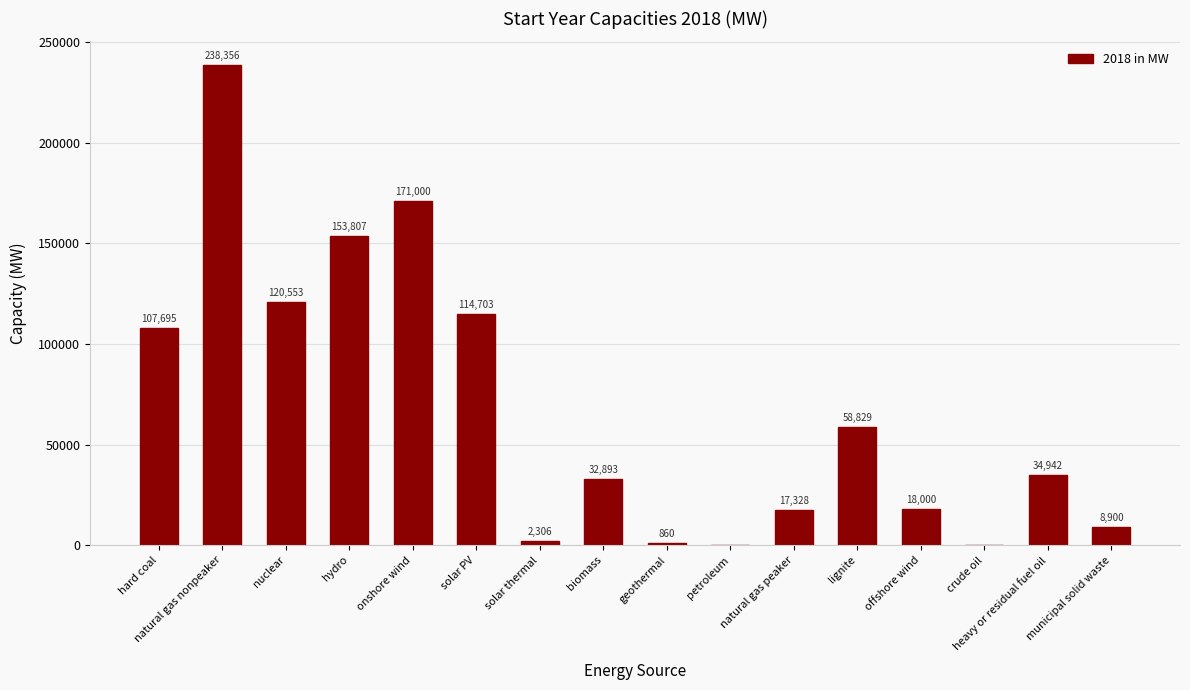

Which has a higher value, hydro or petroleum?

hydro